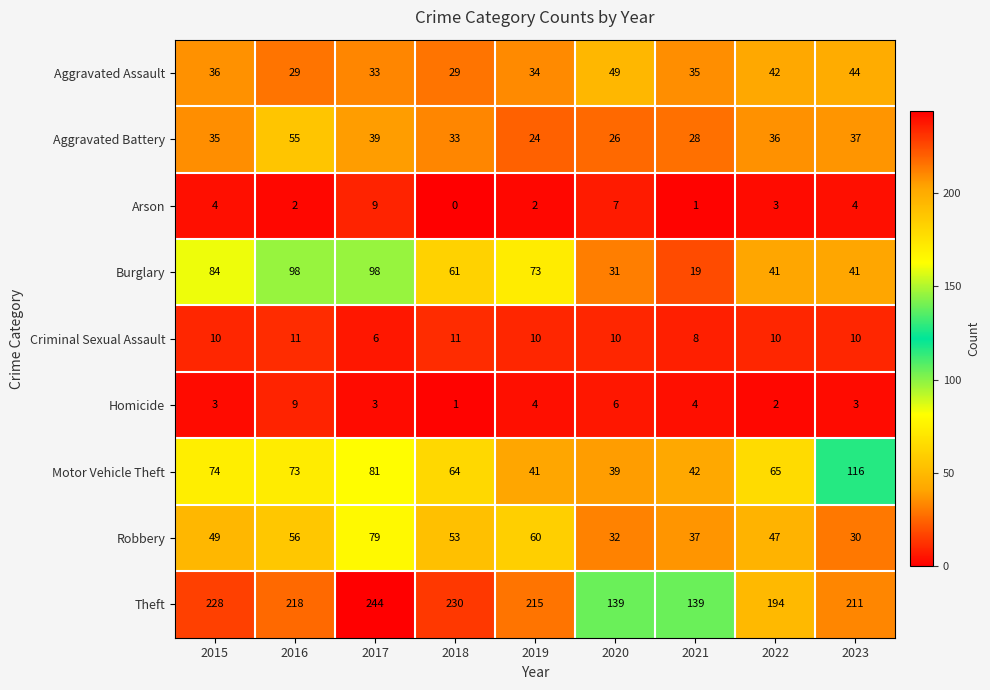

Where is Robbery nearest to the value 54?

2018